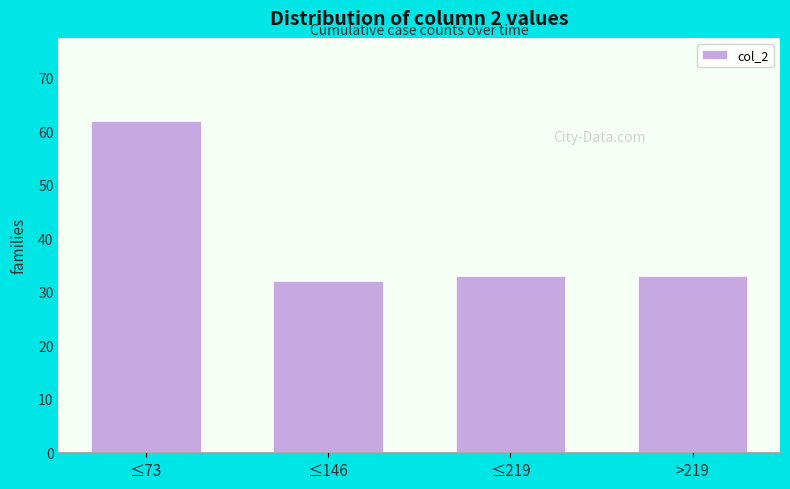

Reading left to right, transcribe all the data shown in this chart.

≤73=62	≤146=32	≤219=33	>219=33